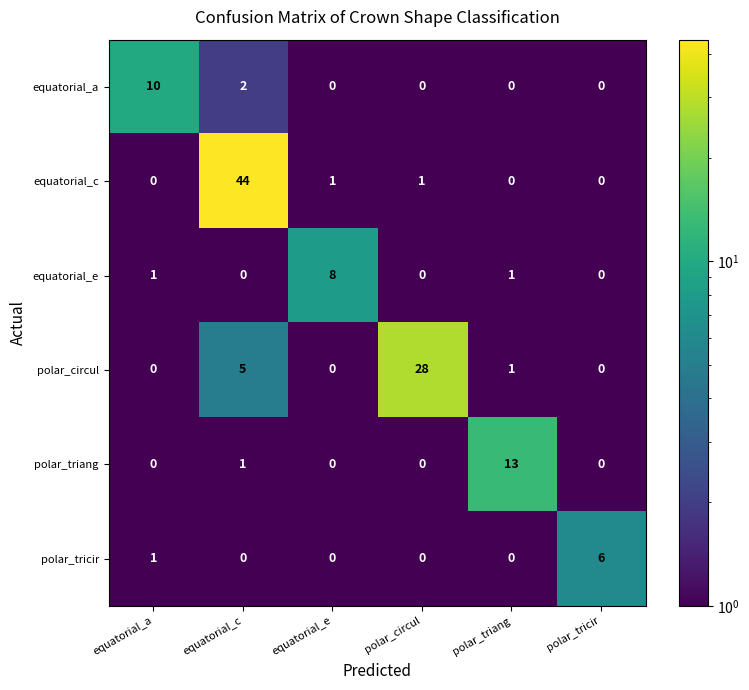

Which label corresponds to the largest value in the chart?

equatorial_c